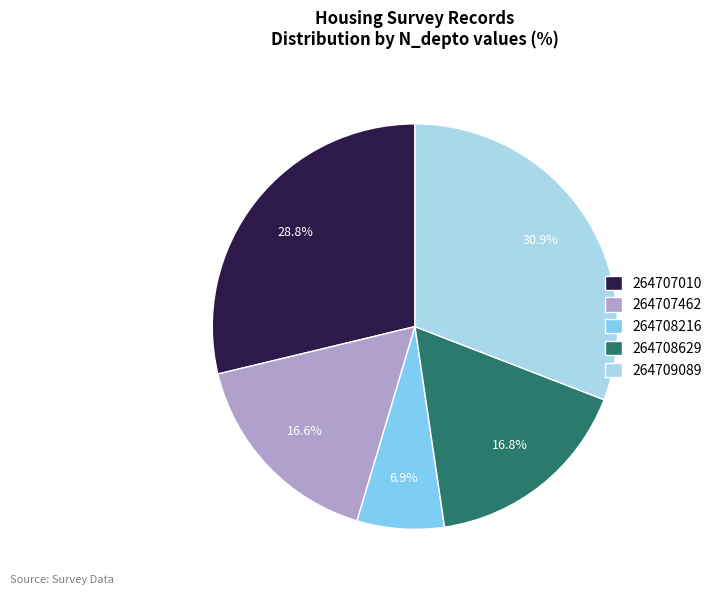

What is the smallest slice in the pie chart?

264708216